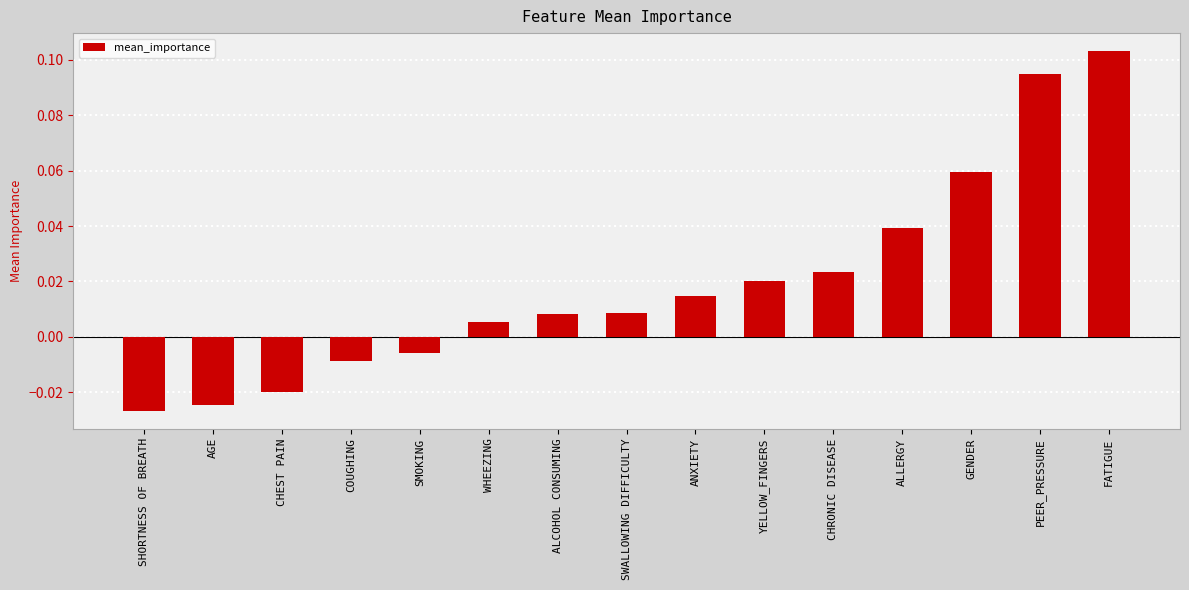

How many data points are above 0?

10